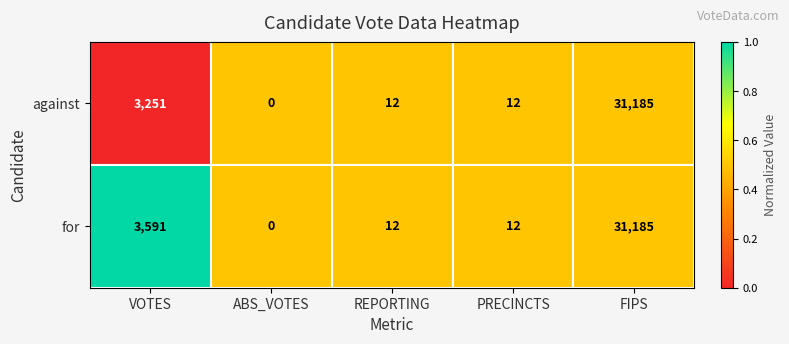

At VOTES, list the series in order from smallest to largest.

against, for